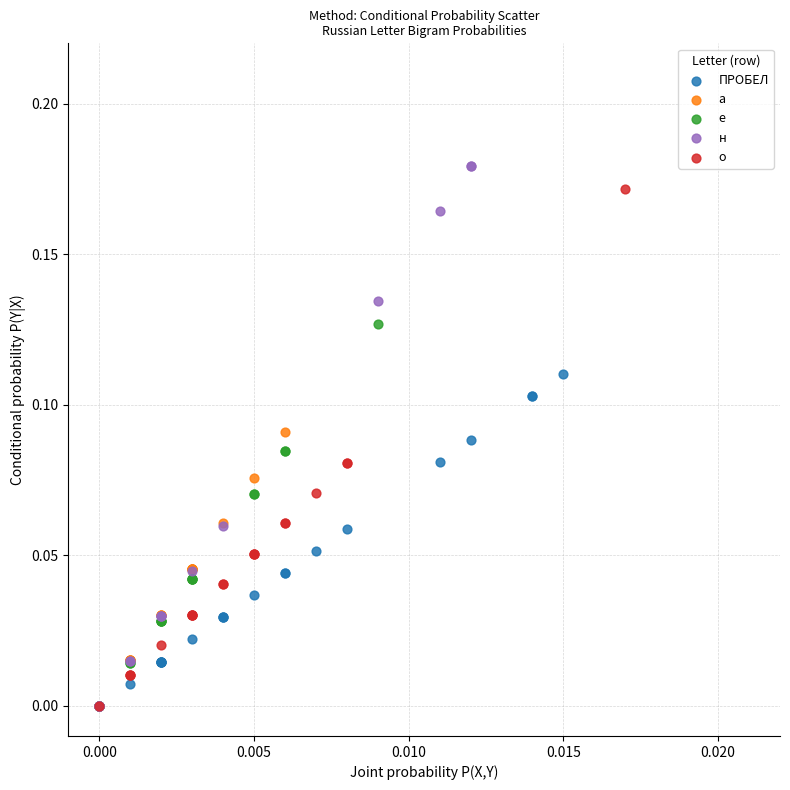

Which series has the widest spread of Y values?

н